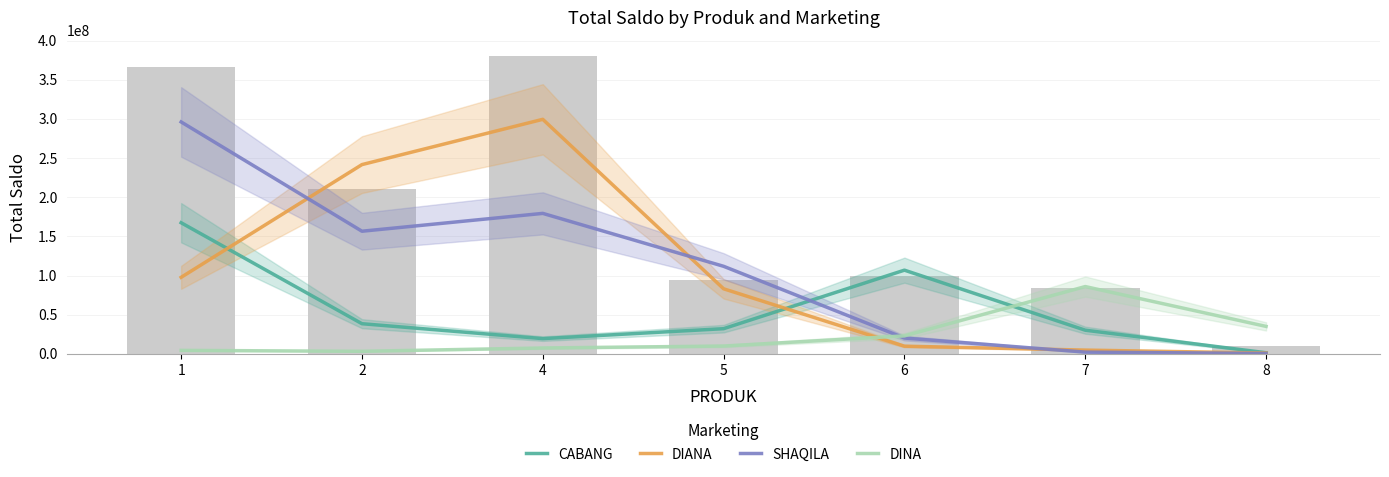

Reading left to right, extract all data points from this chart.

CABANG: 167408610.6	38451167.6	19404985.3	32098300.7	106834353.8	30153673.2	1381089.2
DIANA: 97684825.5	241644556.6	299469143.4	83037684.5	9751809.9	4748146.0	995177.7
SHAQILA: 296135950.5	156559891.3	179345528.2	111767425.3	20140189.2	2162136.4	456686.8
DINA: 4383047.6	3207019.2	7462413.0	9937721.6	22918083.3	85895919.2	34994639.0